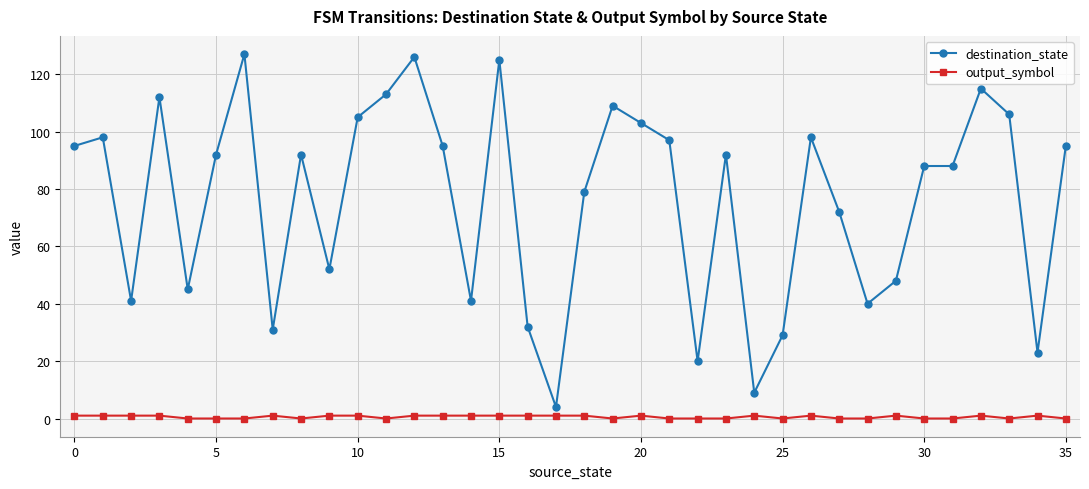

True or false: destination_state has more than 1 points higher than both neighbors.

True